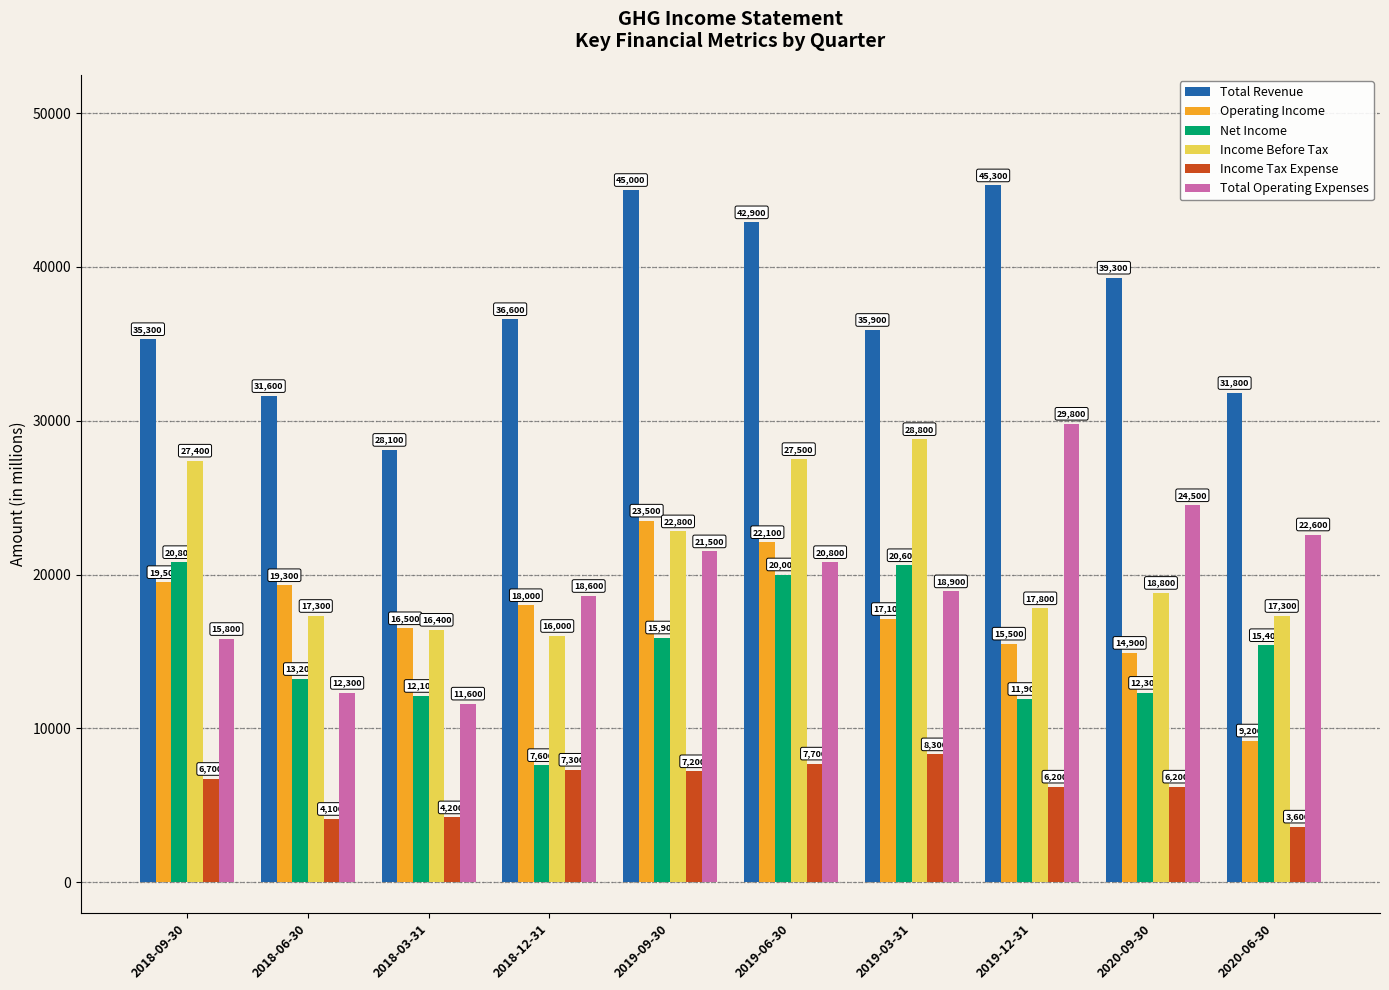

What is the label of the 10th bar from the right?

2018-09-30